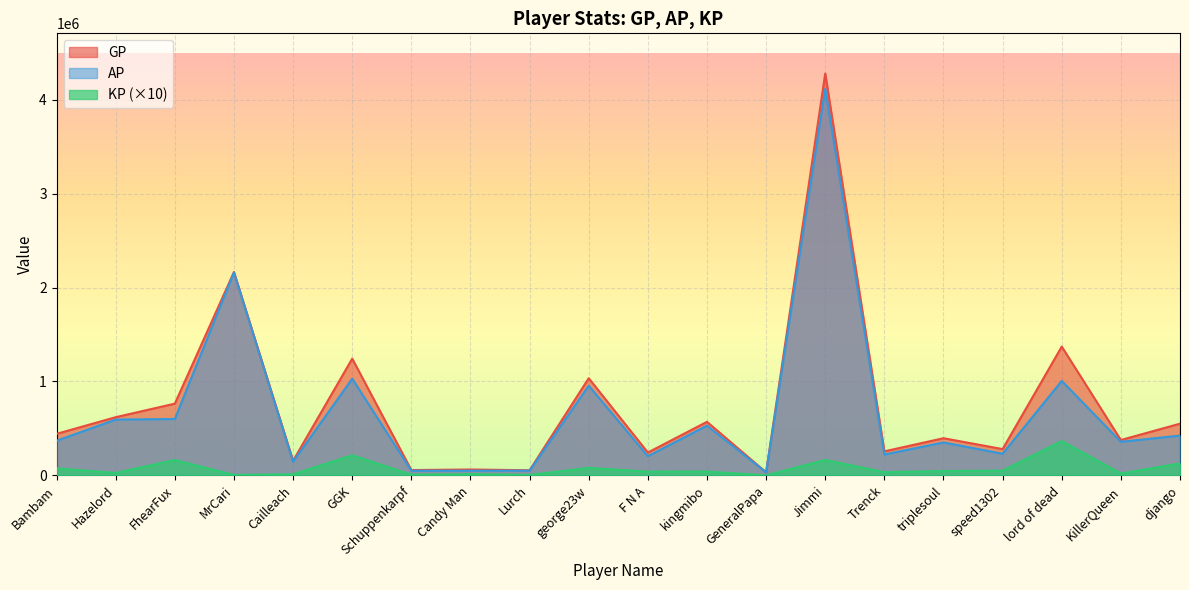

True or false: GP and KP cross at least once.

False